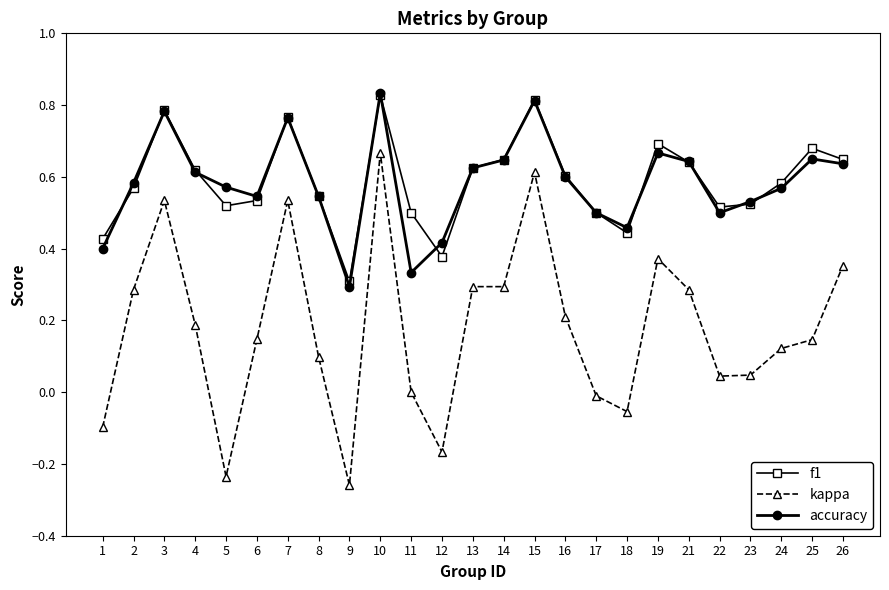

What is the sum of the kappa values at 7 and 26?

0.9